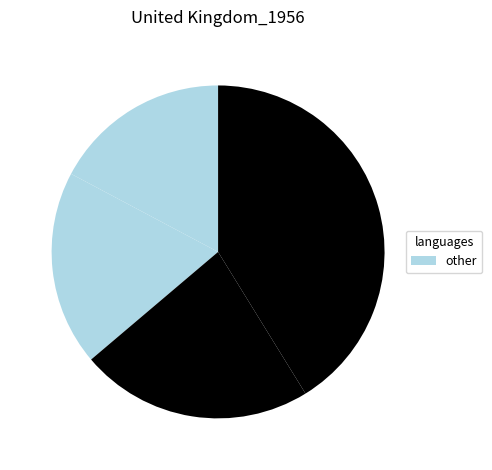

Is there any slice that represents more than half of the pie?

No